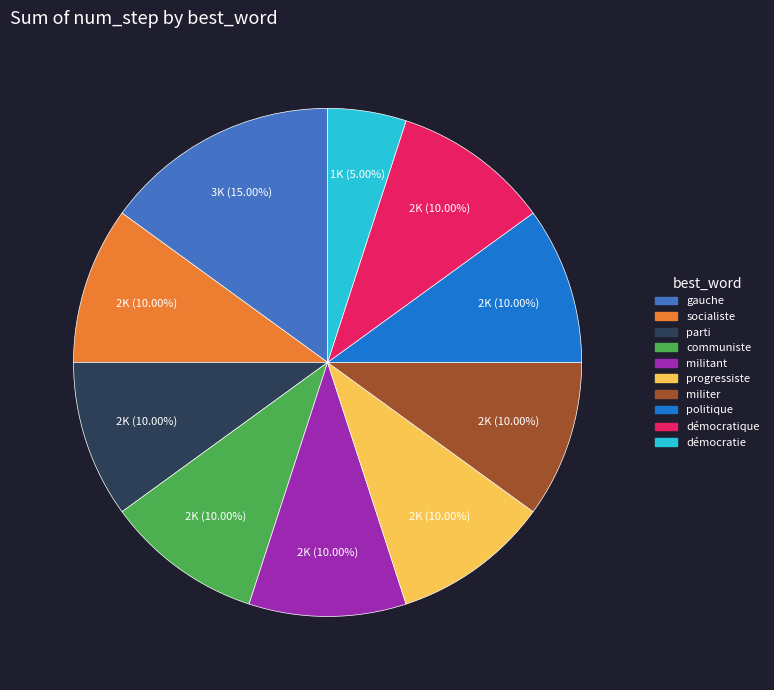

Combined, do communiste and politique account for over 50%?

No